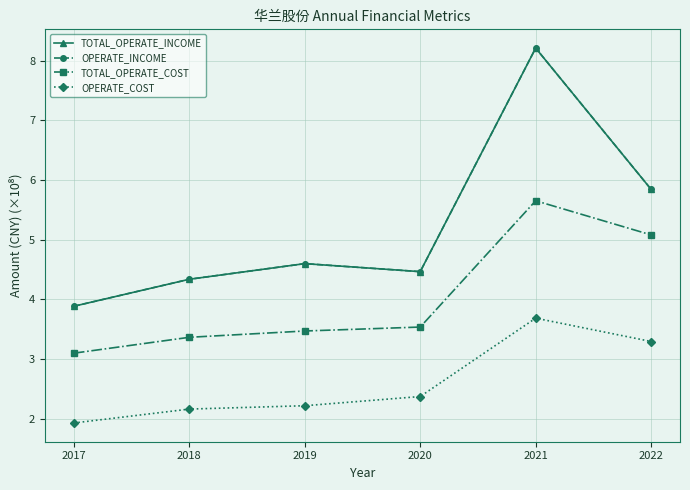

Does the chart have visible grid lines?

Yes